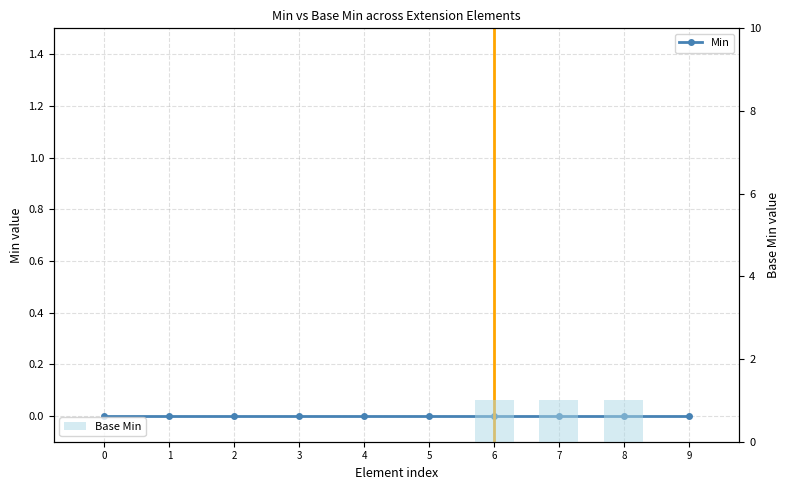

Count the number of data series in this chart.

2